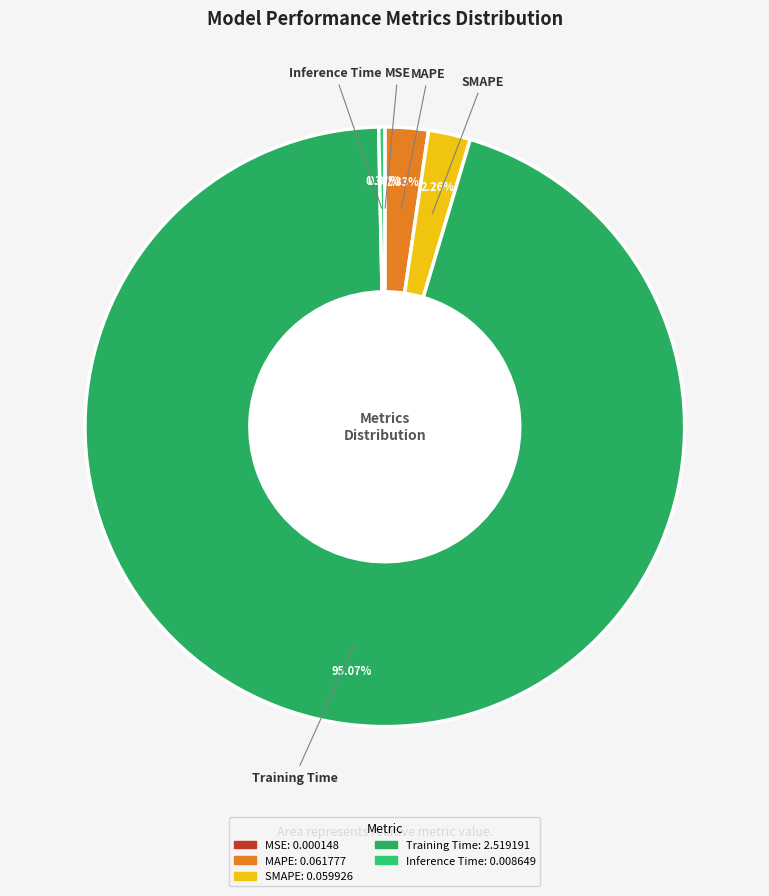

What percentage is NOT represented by MAPE?

97.7%